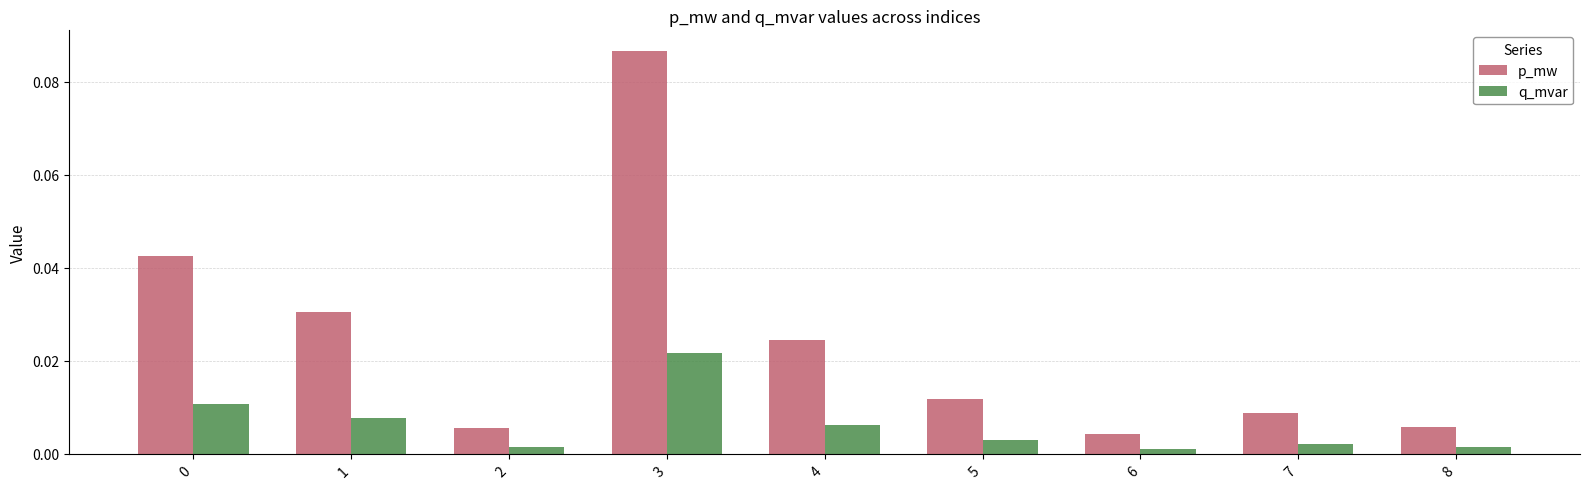

At which category does the chart reach its peak across all series?

3